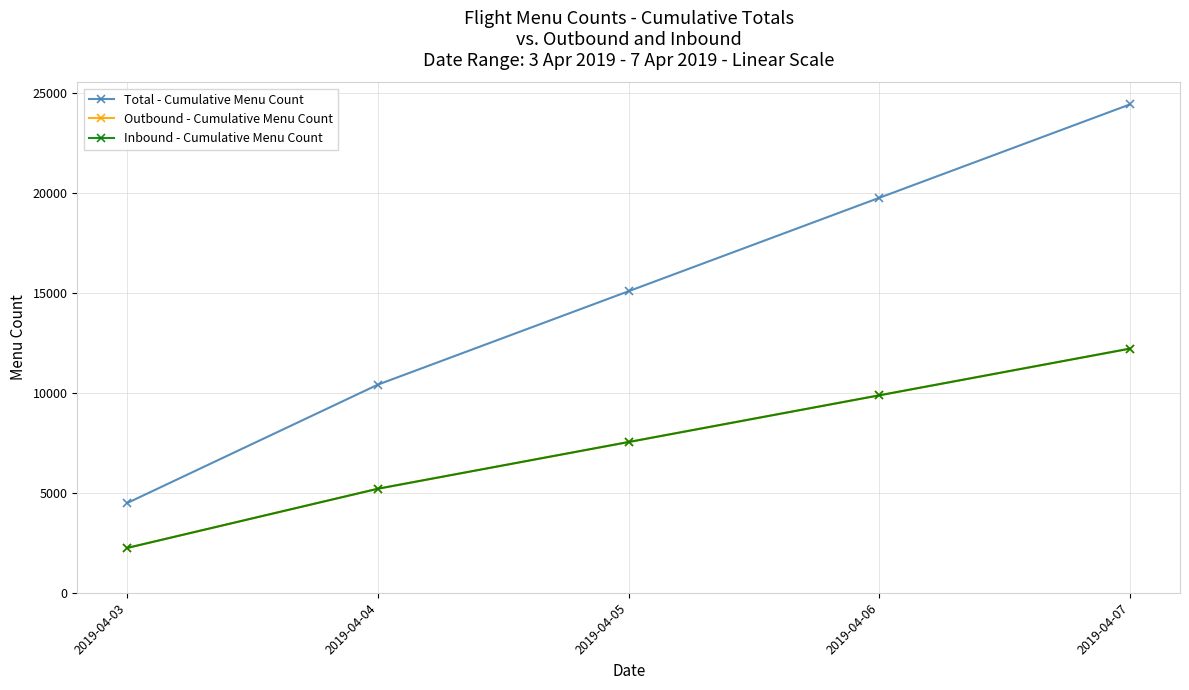

What are all the series names shown in the legend?

Total - Cumulative Menu Count, Outbound - Cumulative Menu Count, Inbound - Cumulative Menu Count